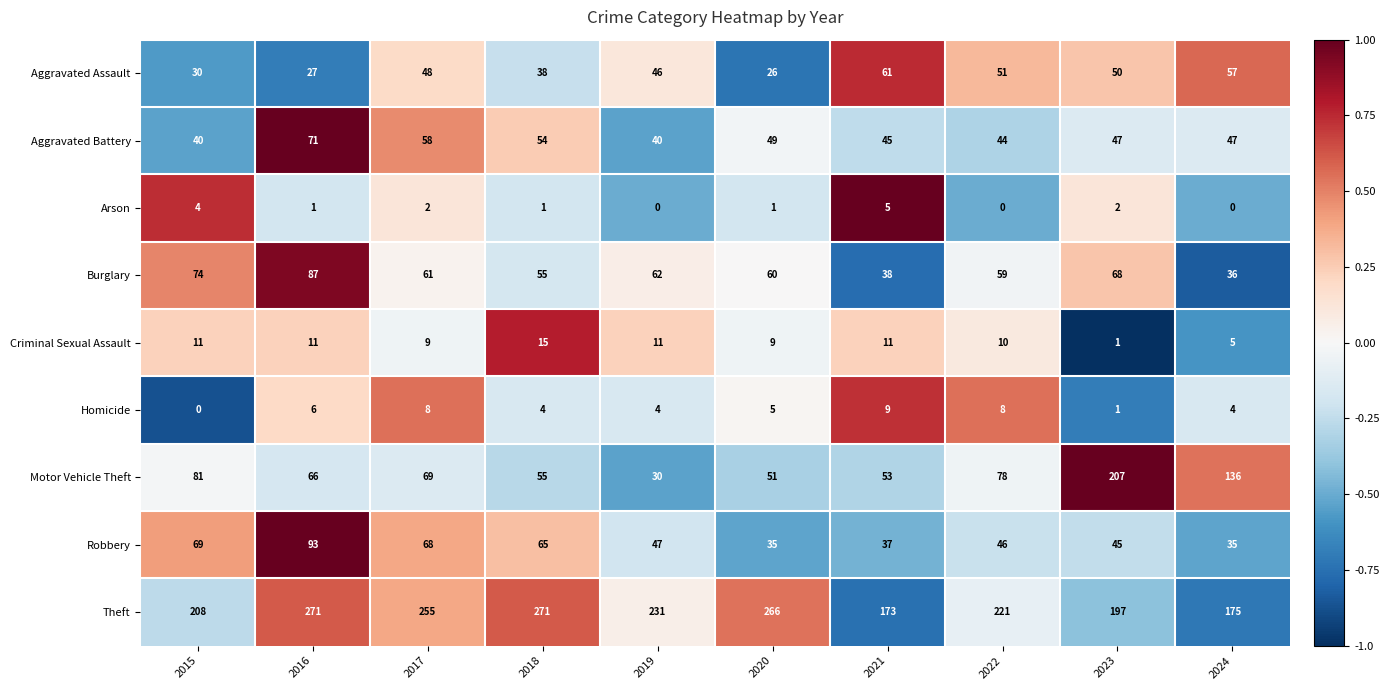

List the series in order of their peak value, highest first.

Theft, Motor Vehicle Theft, Robbery, Burglary, Aggravated Battery, Aggravated Assault, Criminal Sexual Assault, Homicide, Arson